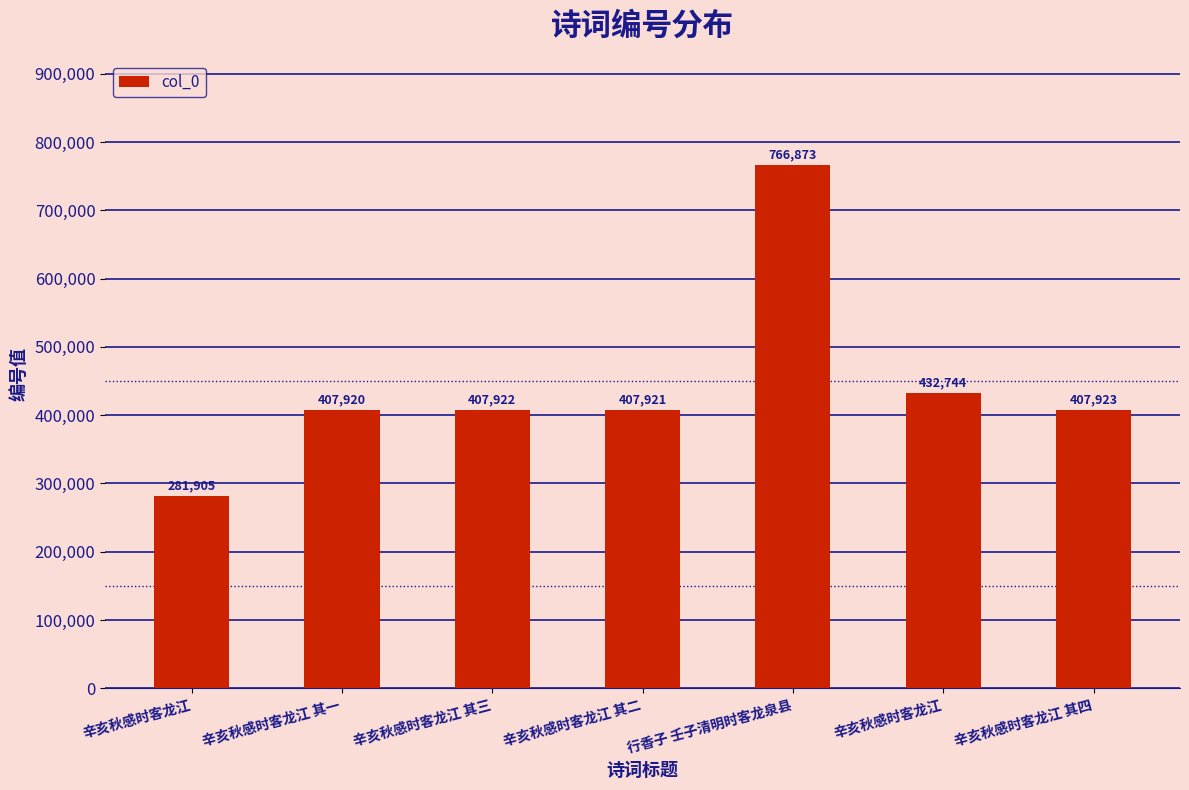

True or false: the data shows 407921 at 辛亥秋感时客龙江 其二.

True